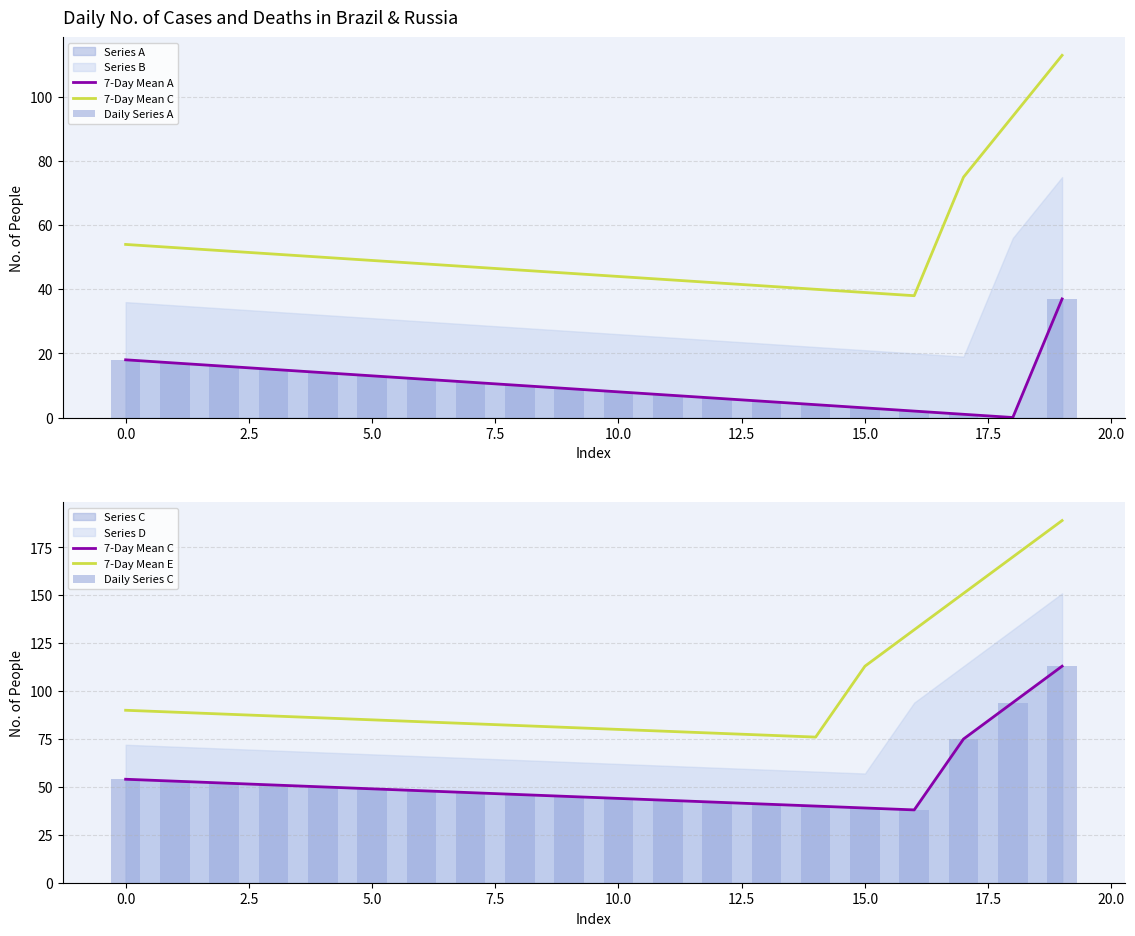

Is it true that Daily Series A equals 37 at 19?

True